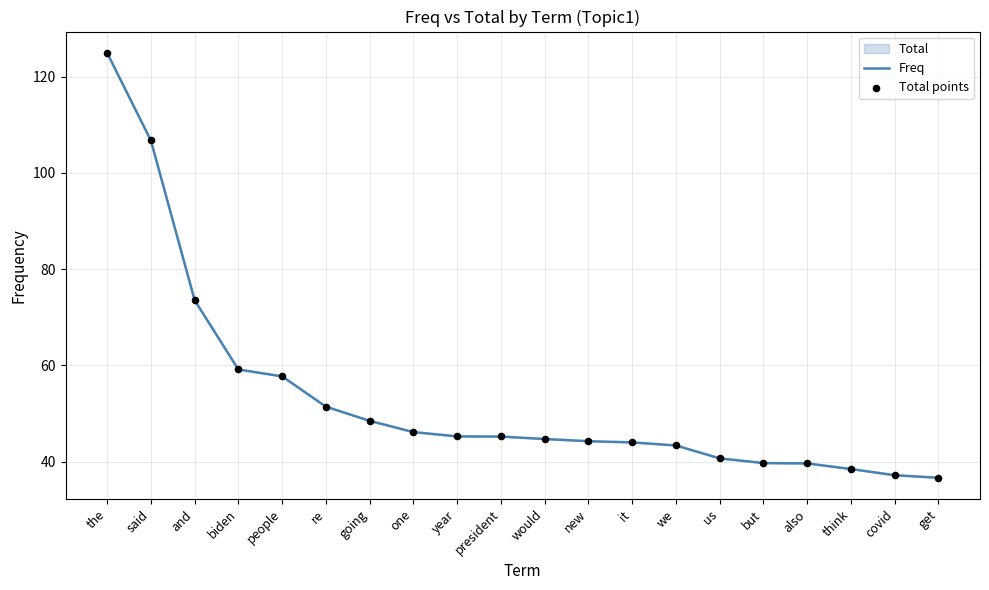

At how many categories does at least one series exceed 72?

3